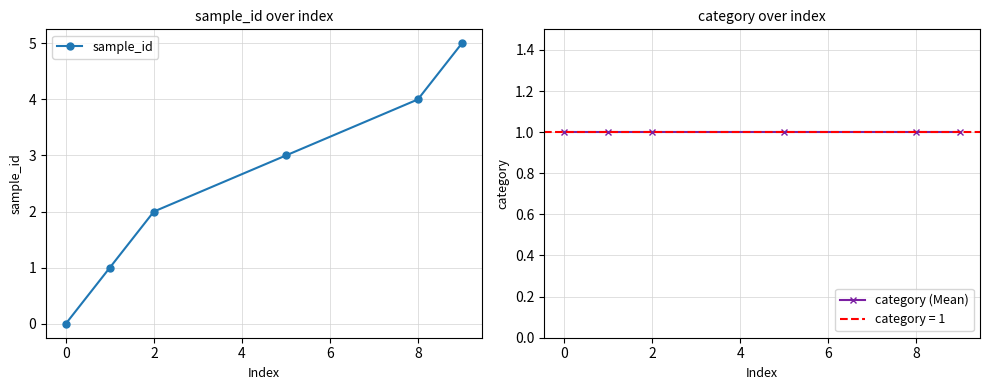

Which series has the largest total across all categories?

sample_id